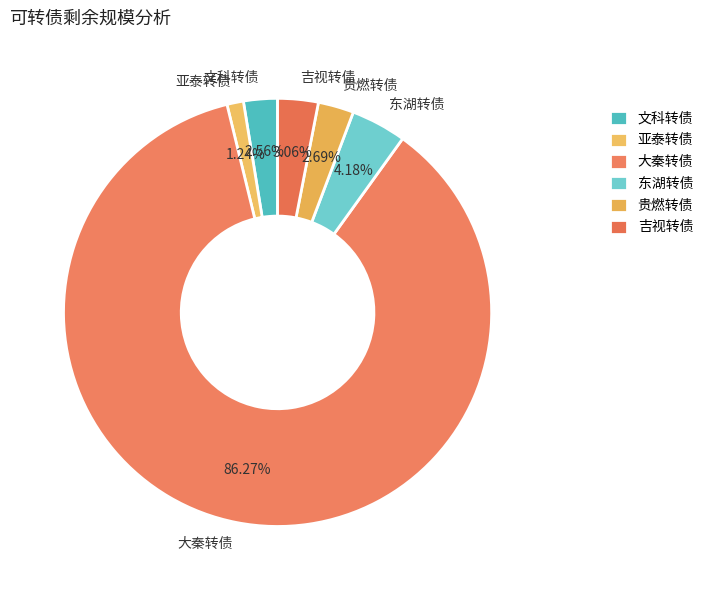

To the nearest percent, what portion does 东湖转债 represent?

4%